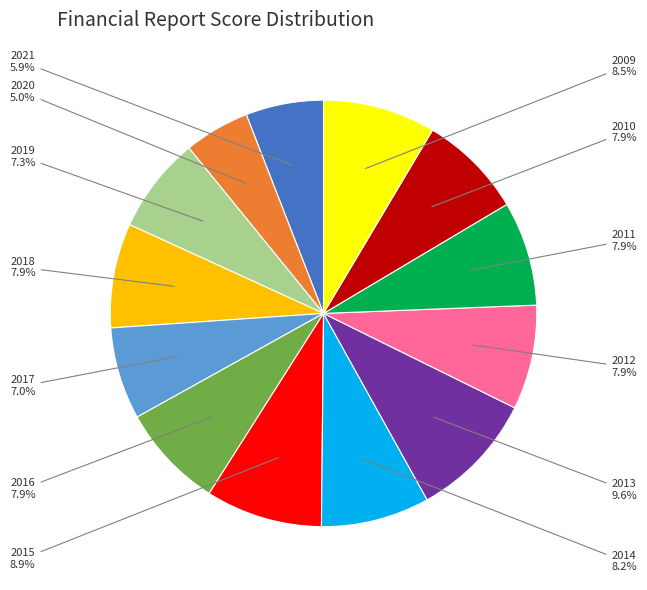

What percentage is the 2011 slice, to the nearest percent?

8%